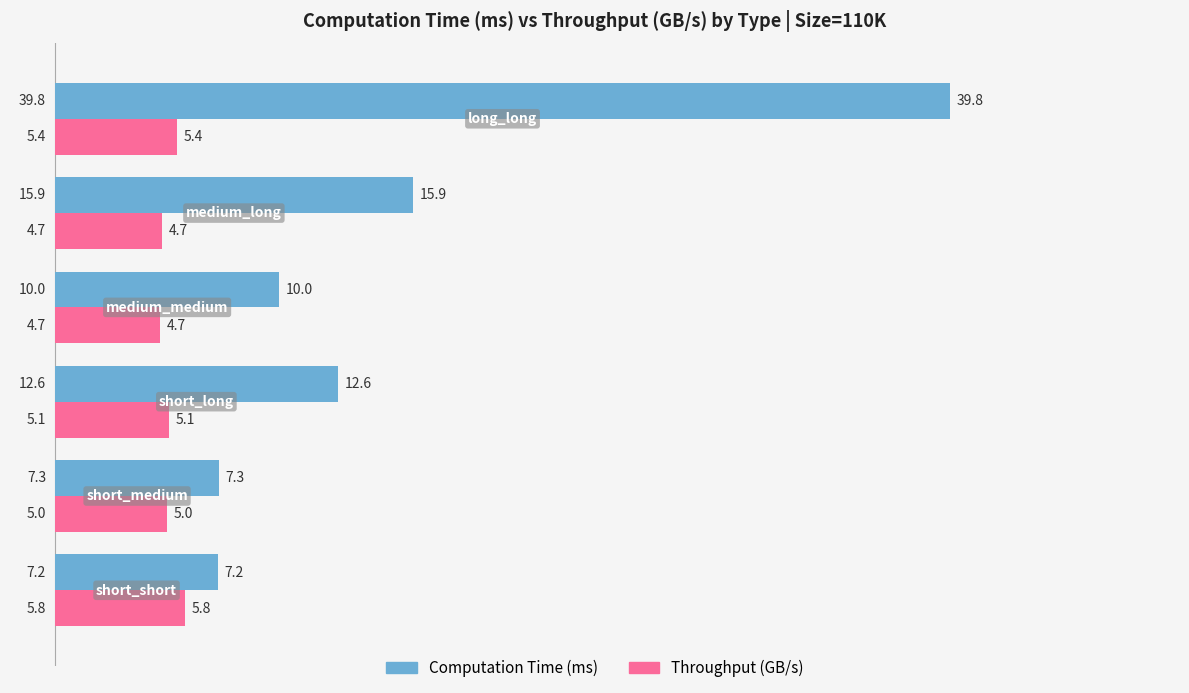

What is the difference between the maximum and second lowest values in the Throughput (GB/s) series?

1.0